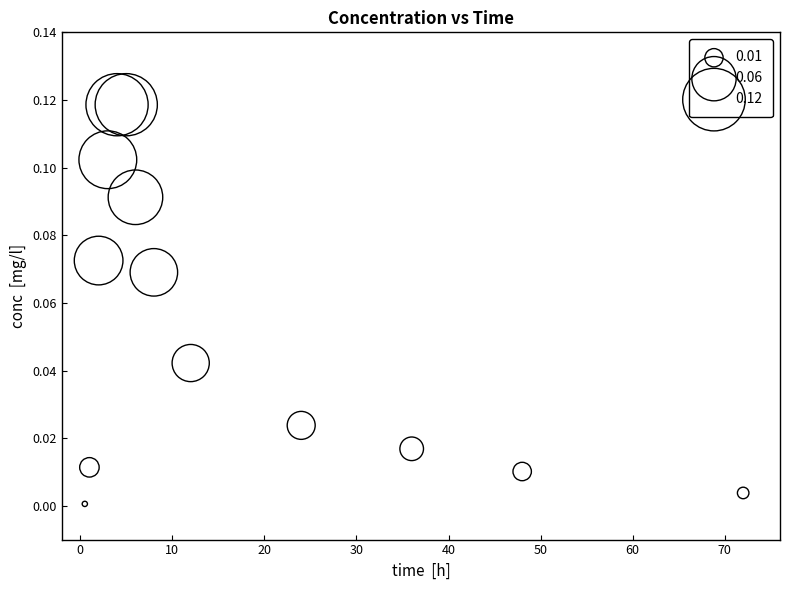

What is the range of X values (max minus min)?

71.5